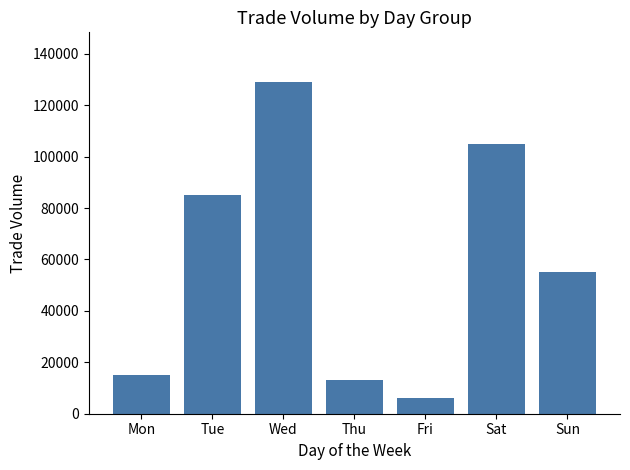

How many series are shown in this chart?

1